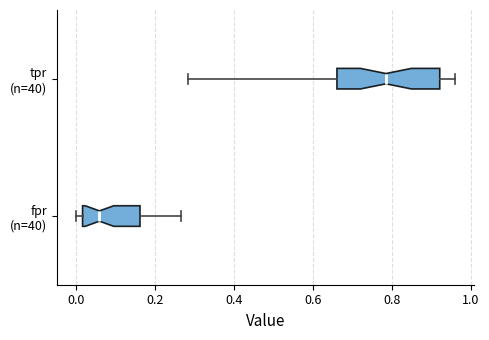

Where does the median line of the box for tpr (n=40) sit on the x-axis? The values are not printed on the chart, so give them approximately, as read against the axis.

0.78